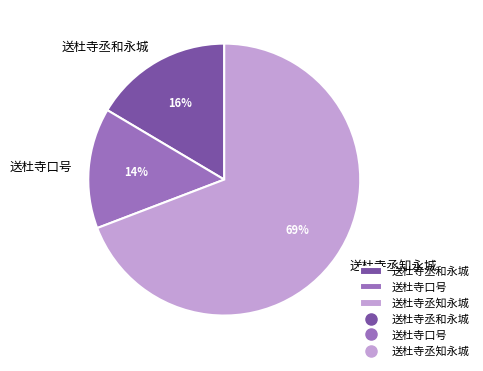

Does 送杜寺丞和永城 account for over 50% of the chart?

No